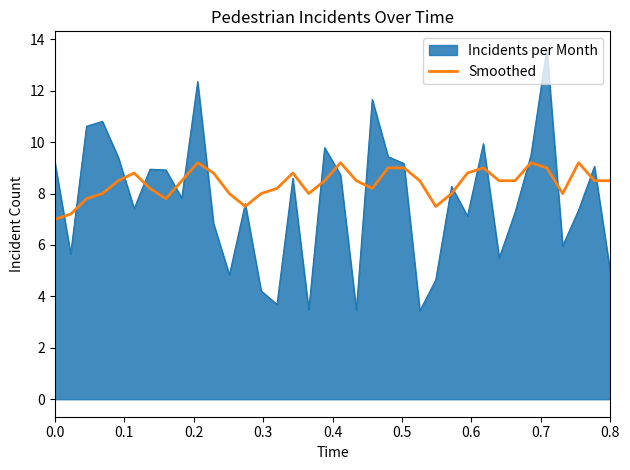

What is the minimum value for Incidents per Month?

3.4